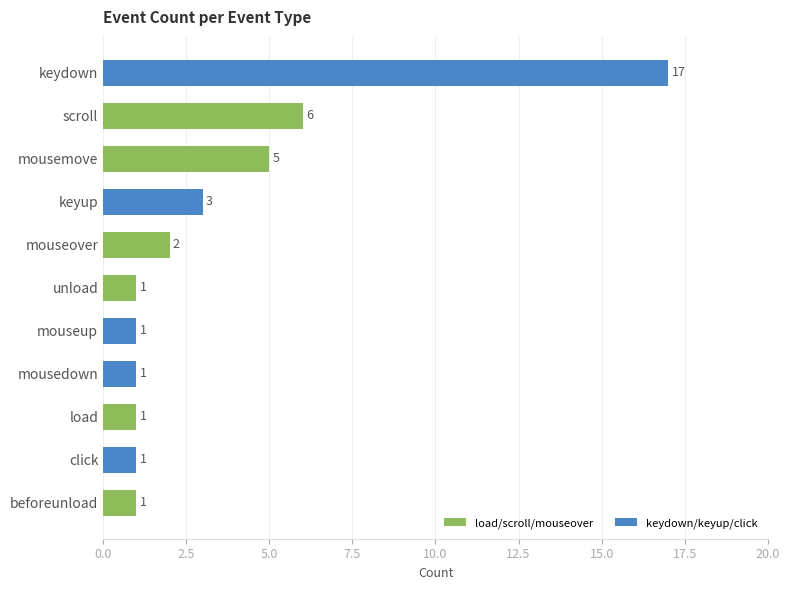

Reading top to bottom, extract all data points from this chart.

17	6	5	3	2	1	1	1	1	1	1